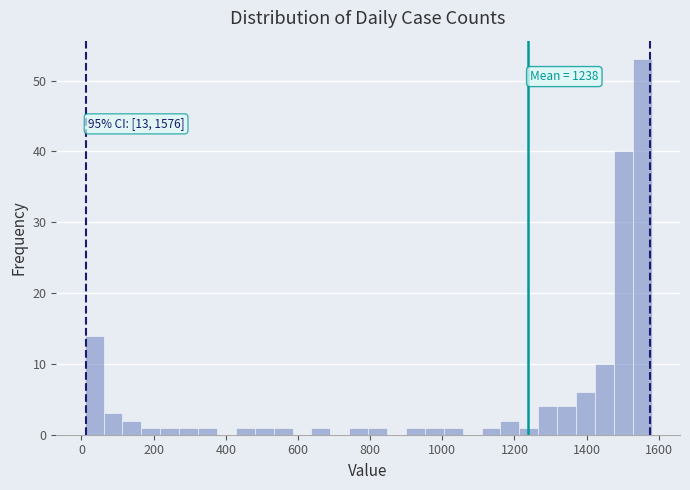

Read against the x-axis, roughly where is the centre of the tallest bar?

1560